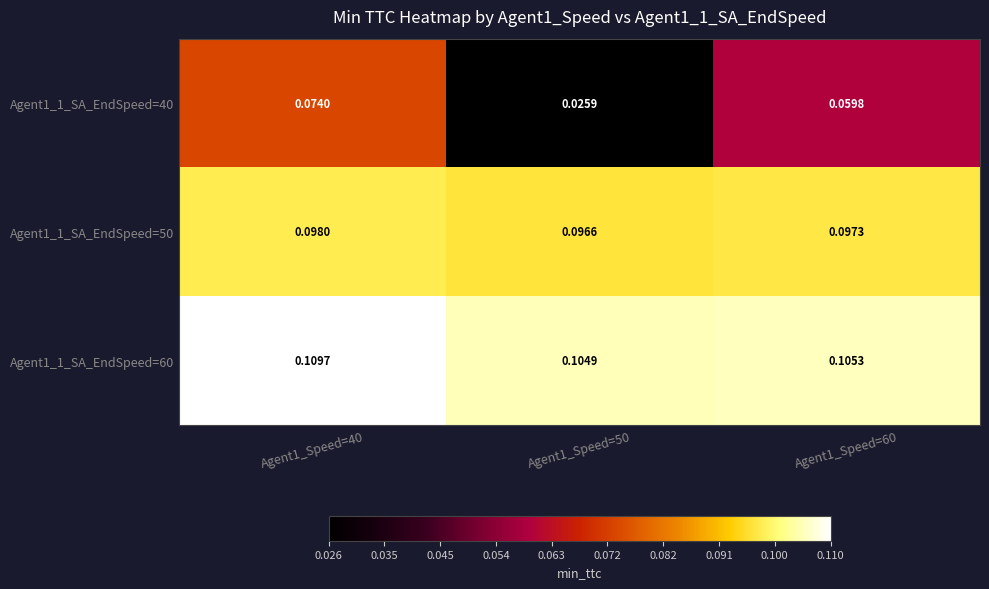

Which series has the largest total across all categories?

Agent1_1_SA_EndSpeed=60